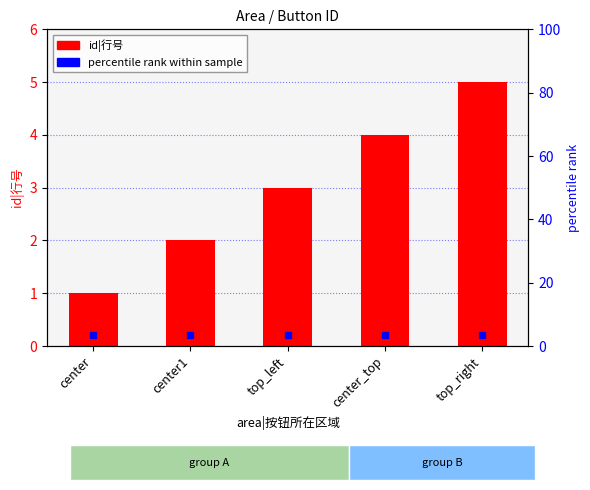

What is the change in value from center1 to center_top?

+2